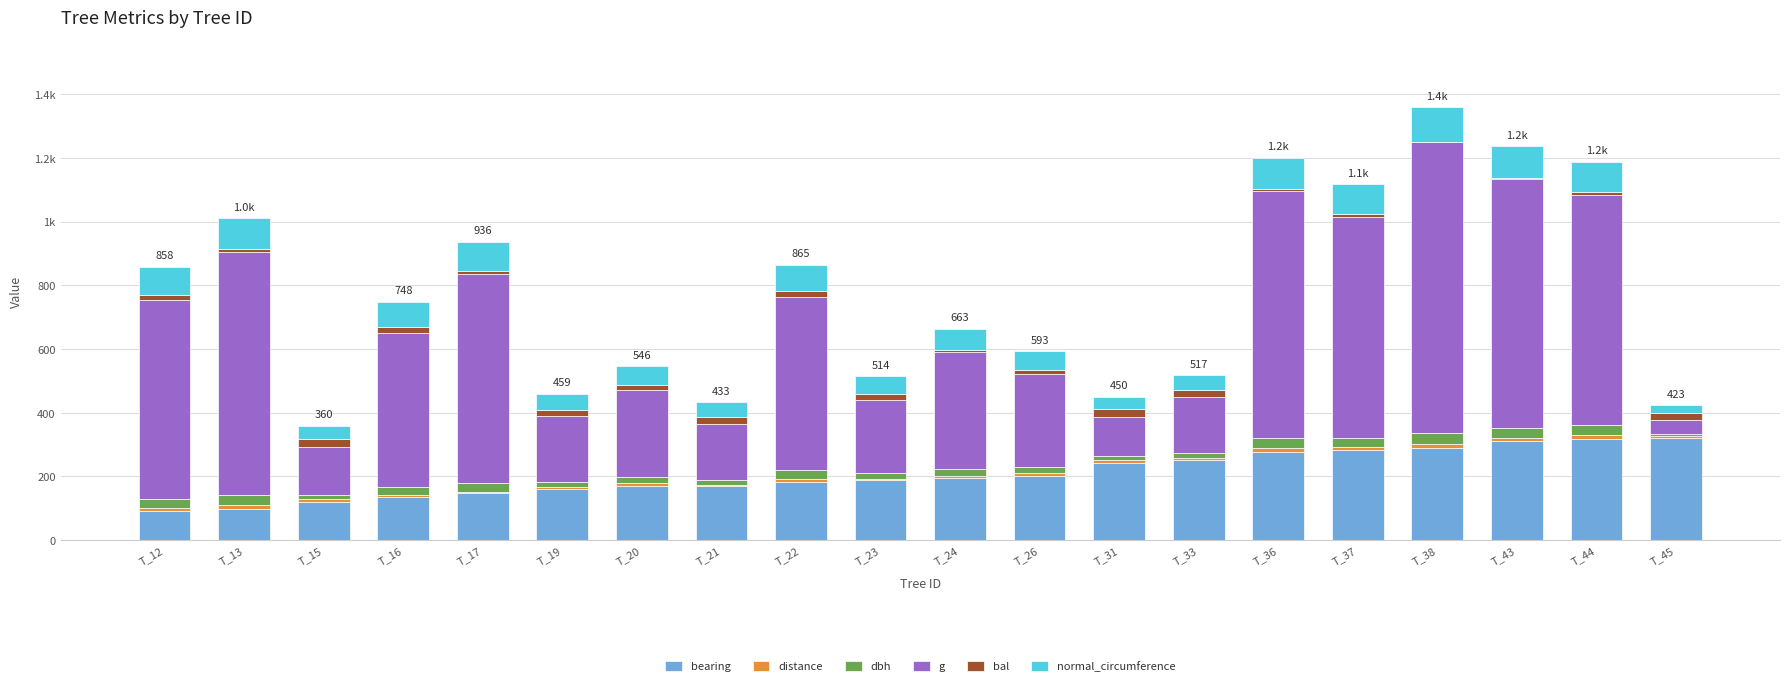

The dbh series shows 8.2 at T_16. True or false?

False